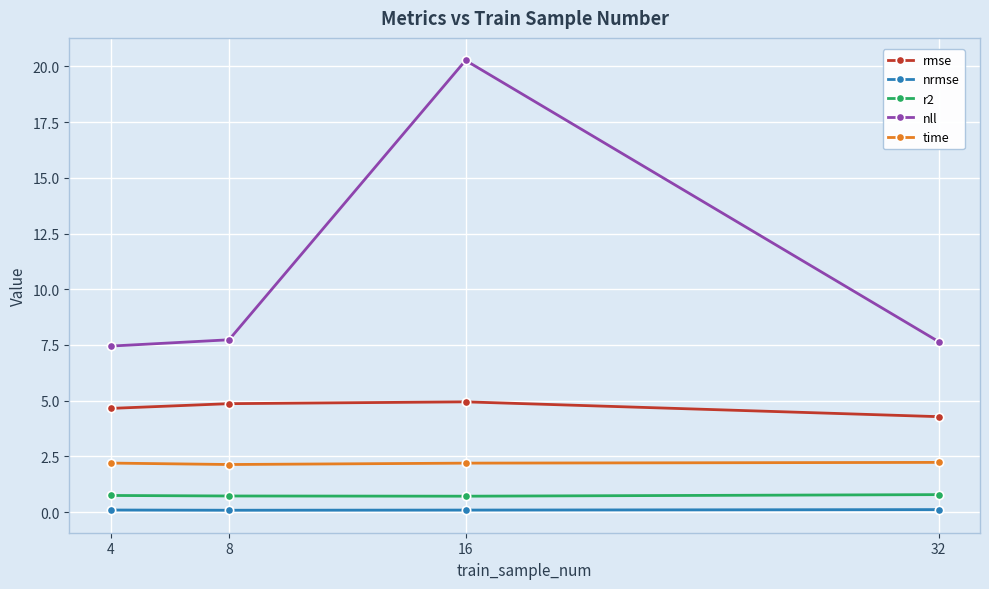

Which series has the widest spread of values?

nll